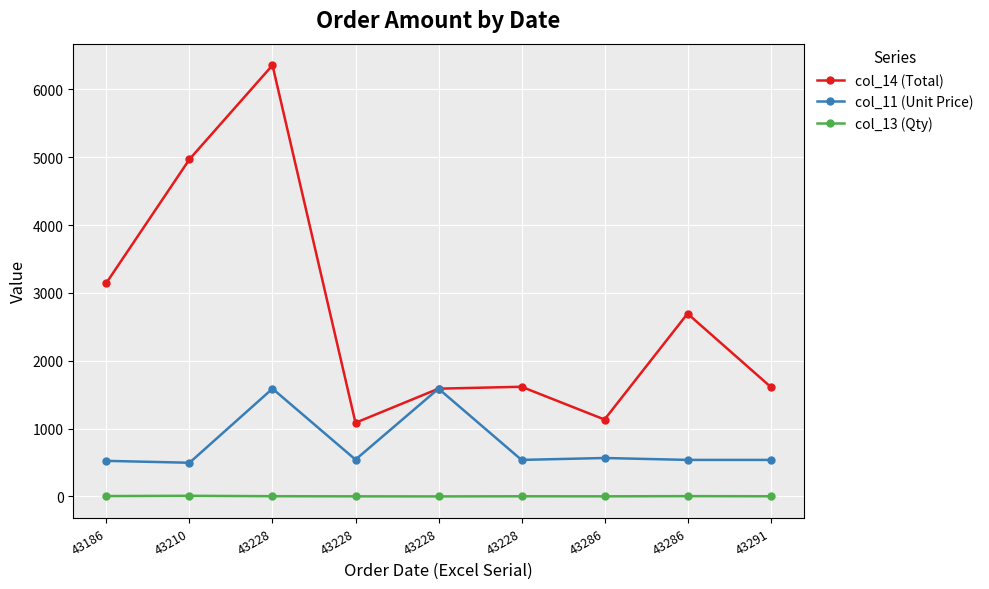

What are all the series names shown in the legend?

col_14 (Total), col_11 (Unit Price), col_13 (Qty)